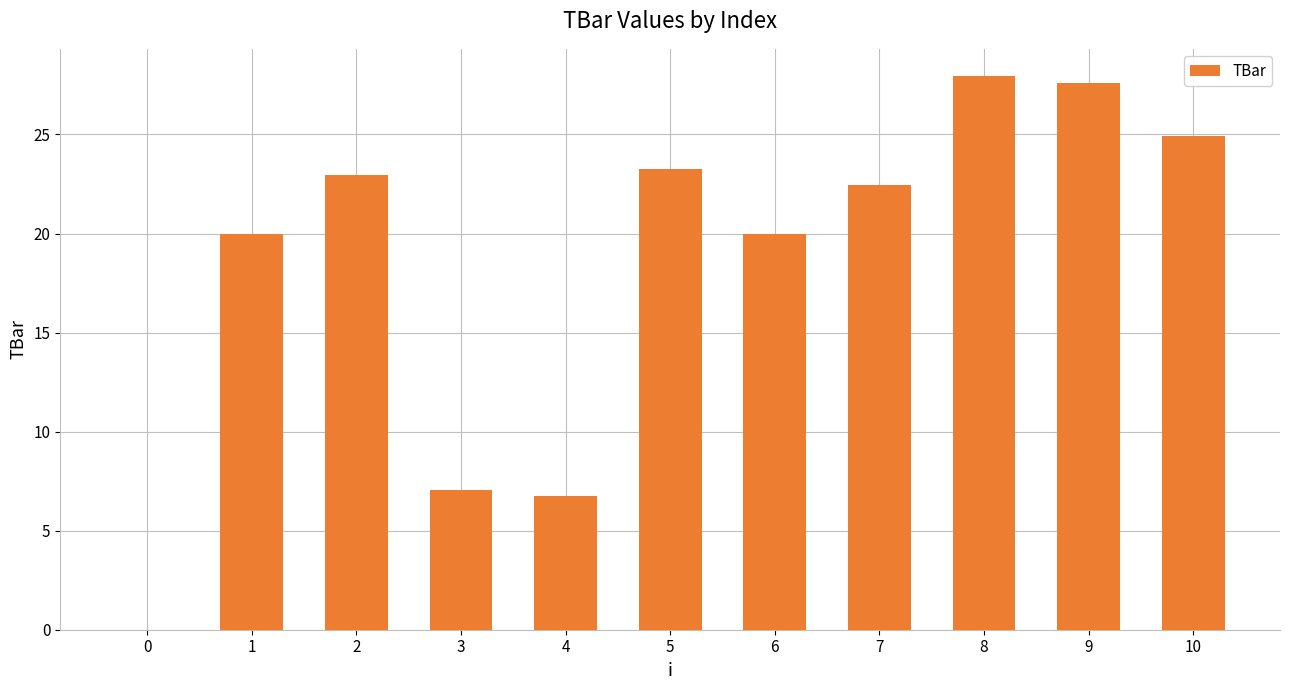

Which label corresponds to the largest value in the chart?

8